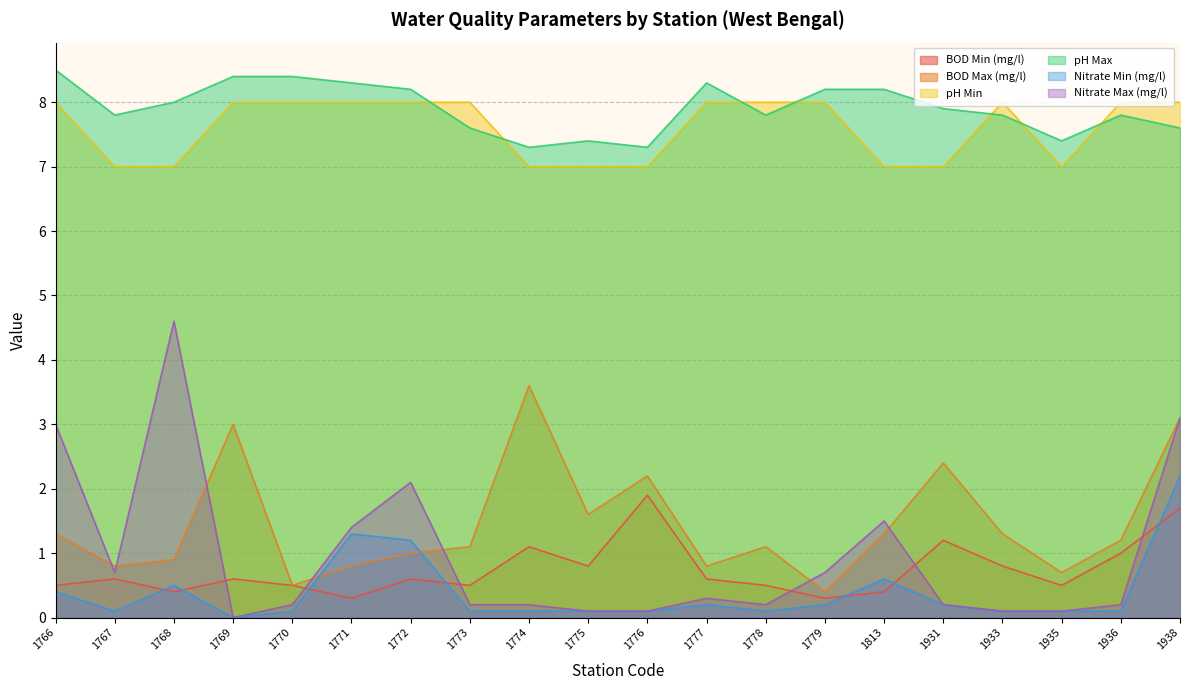

Which series has the largest total across all categories?

pH Max